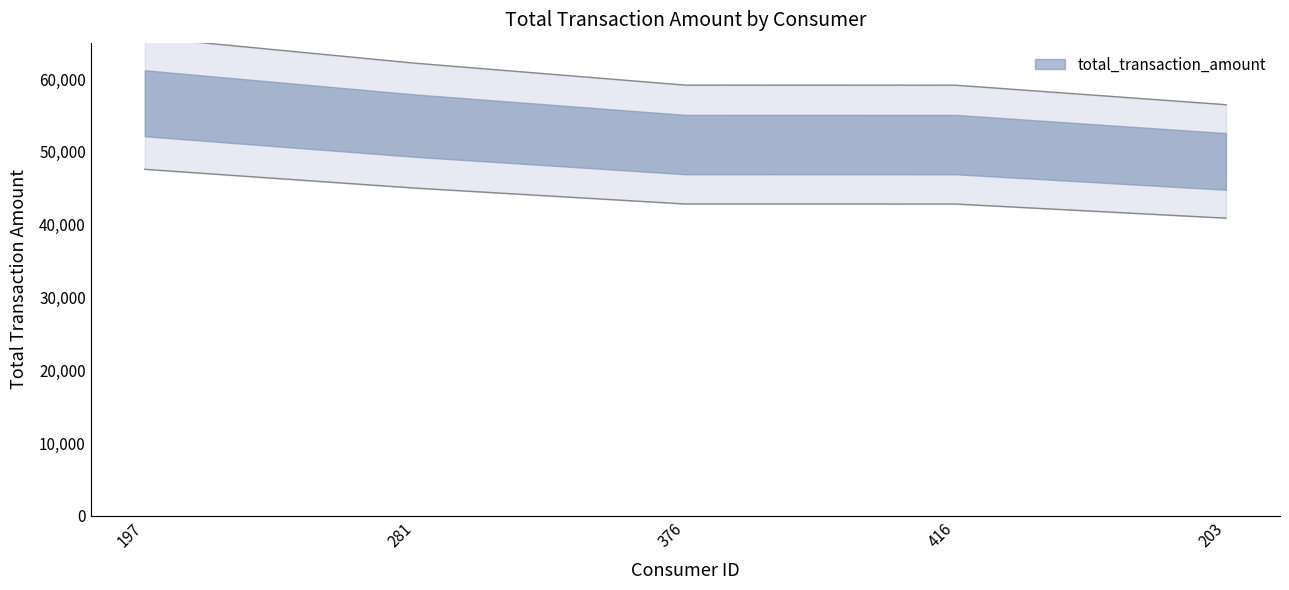

Approximately how many times larger is the value at 376 compared to 203?

1.0